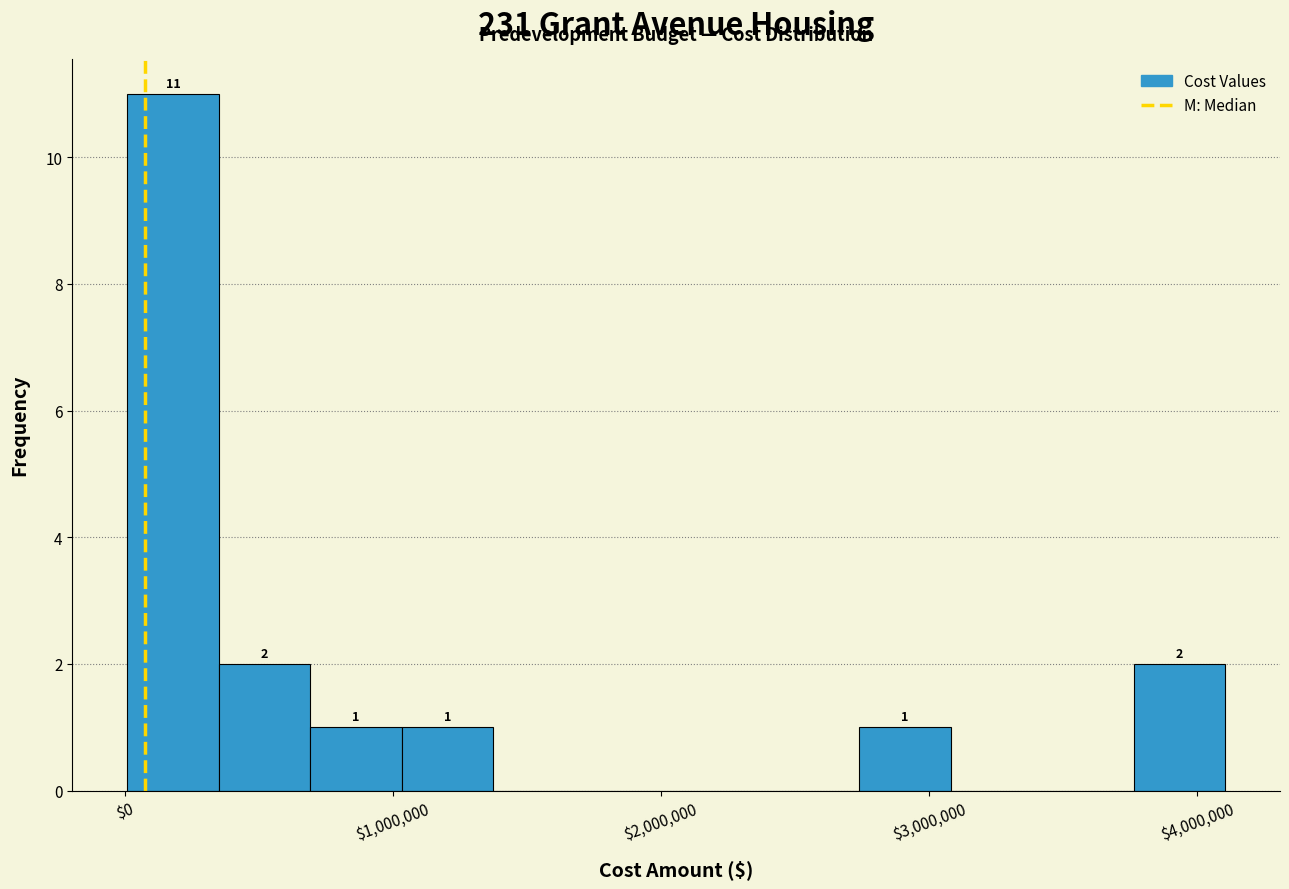

Around what value on the x-axis is the tallest bar? Give the approximate position of its centre, as read against the axis.

200000